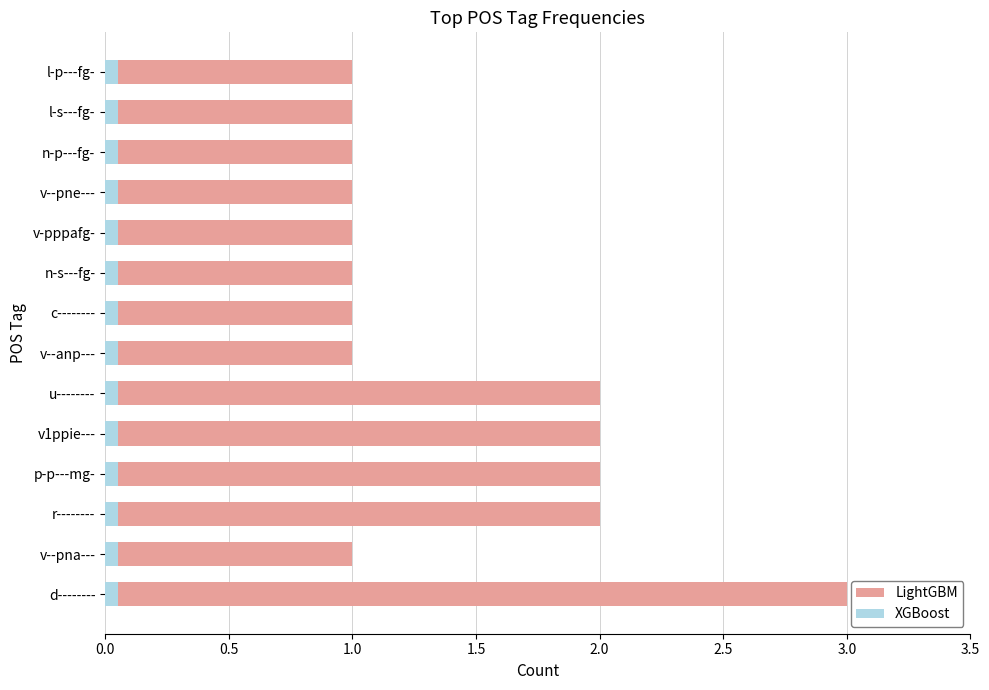

Does the chart contain stacked bars?

No